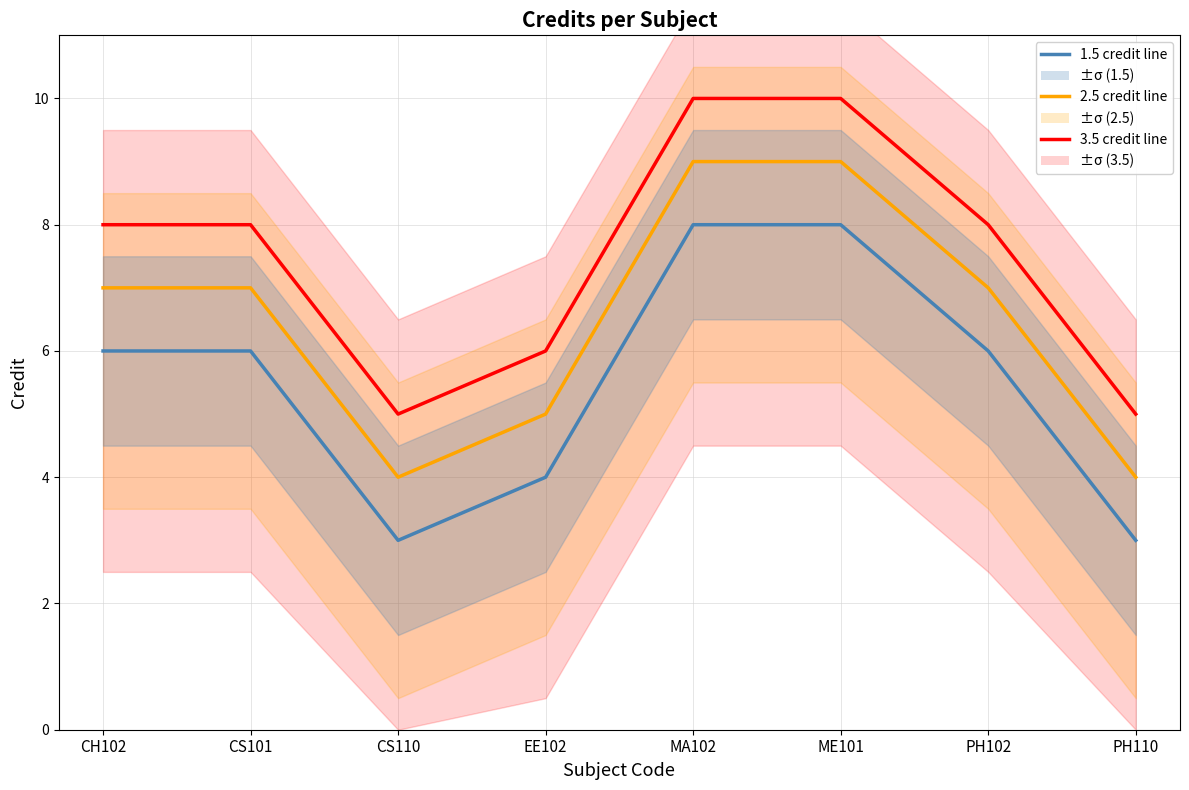

What is the difference between the second highest and second lowest values in the 3.5 credits line series?

5